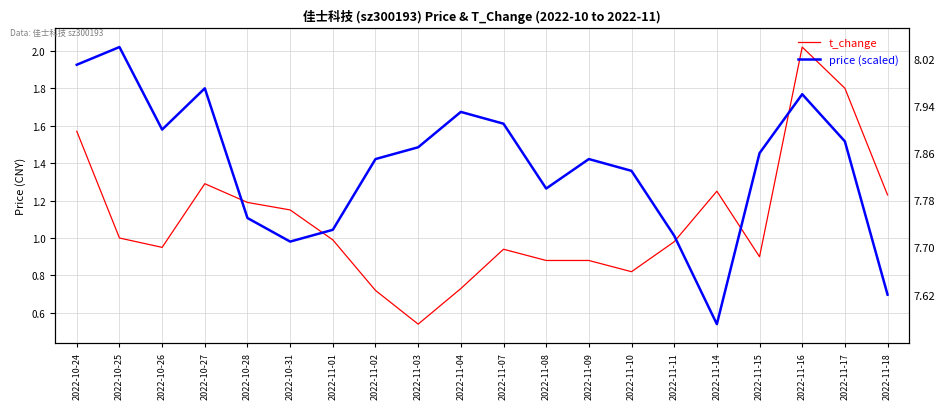

How many lines are shown in the chart?

2